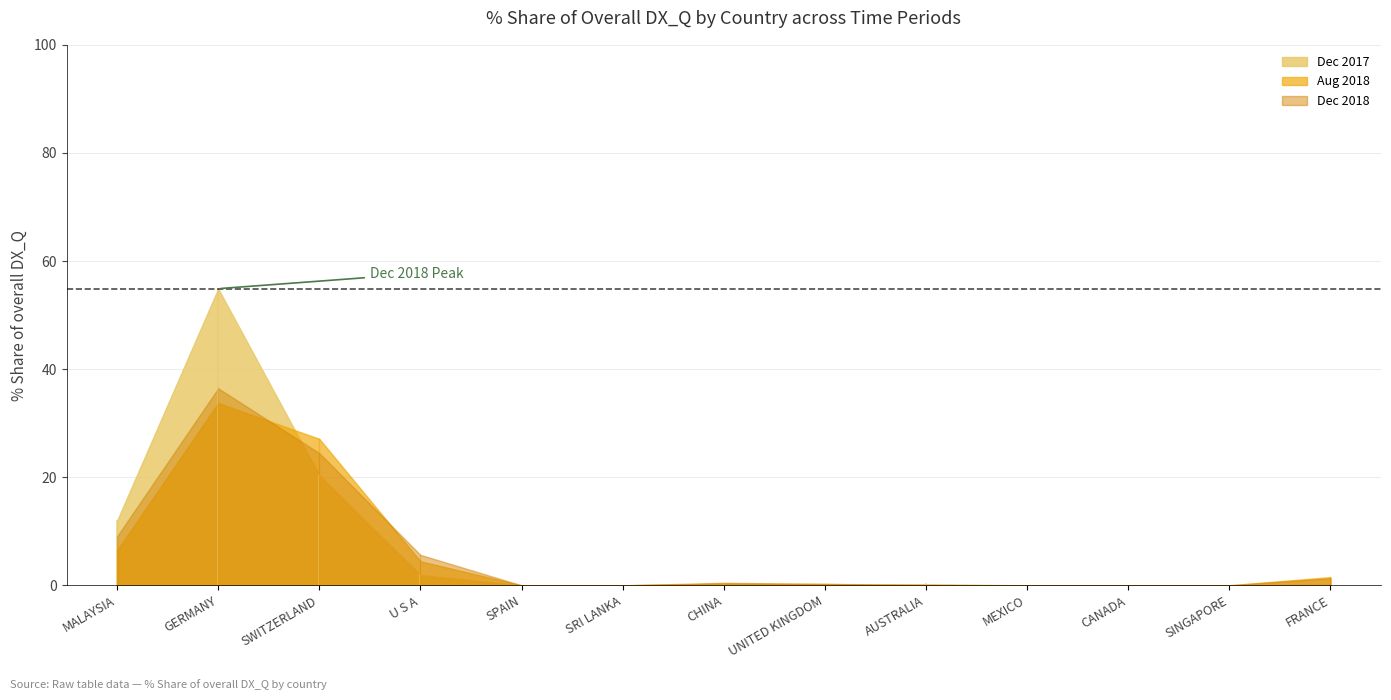

True or false: 201808_% Share of overall DX_Q has a value of 0.0 at CANADA.

True